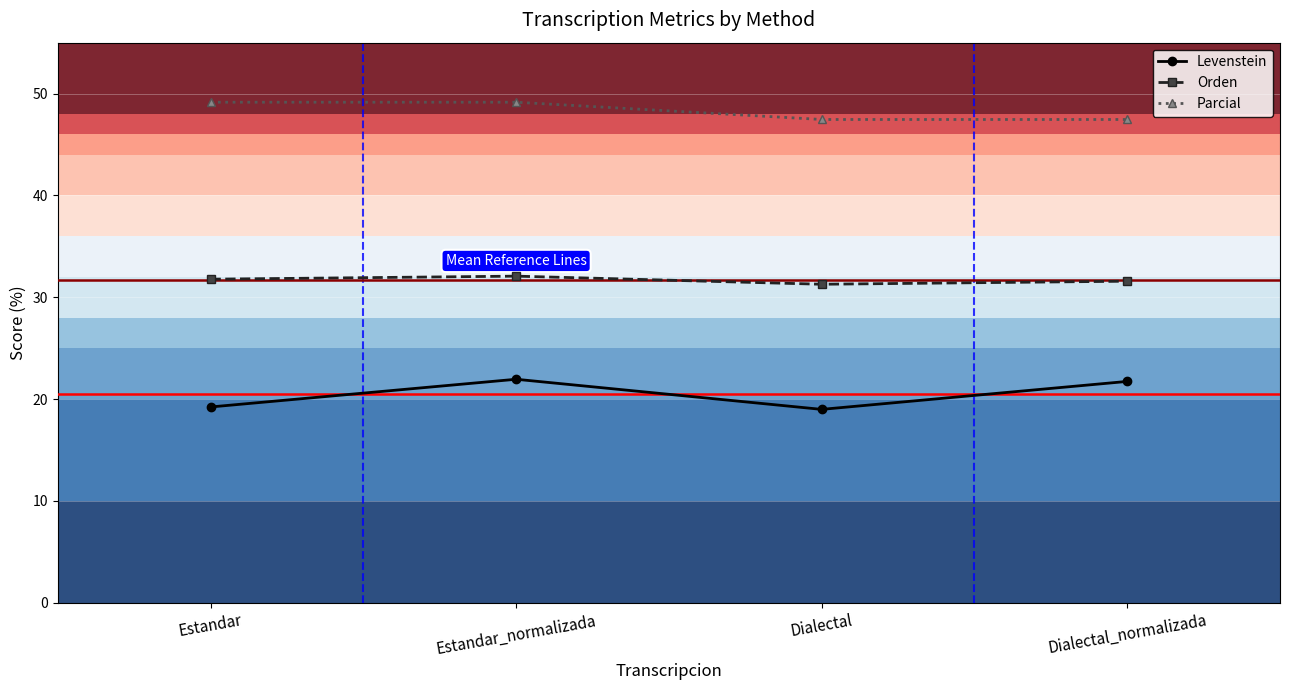

Count the number of categories in the chart.

4